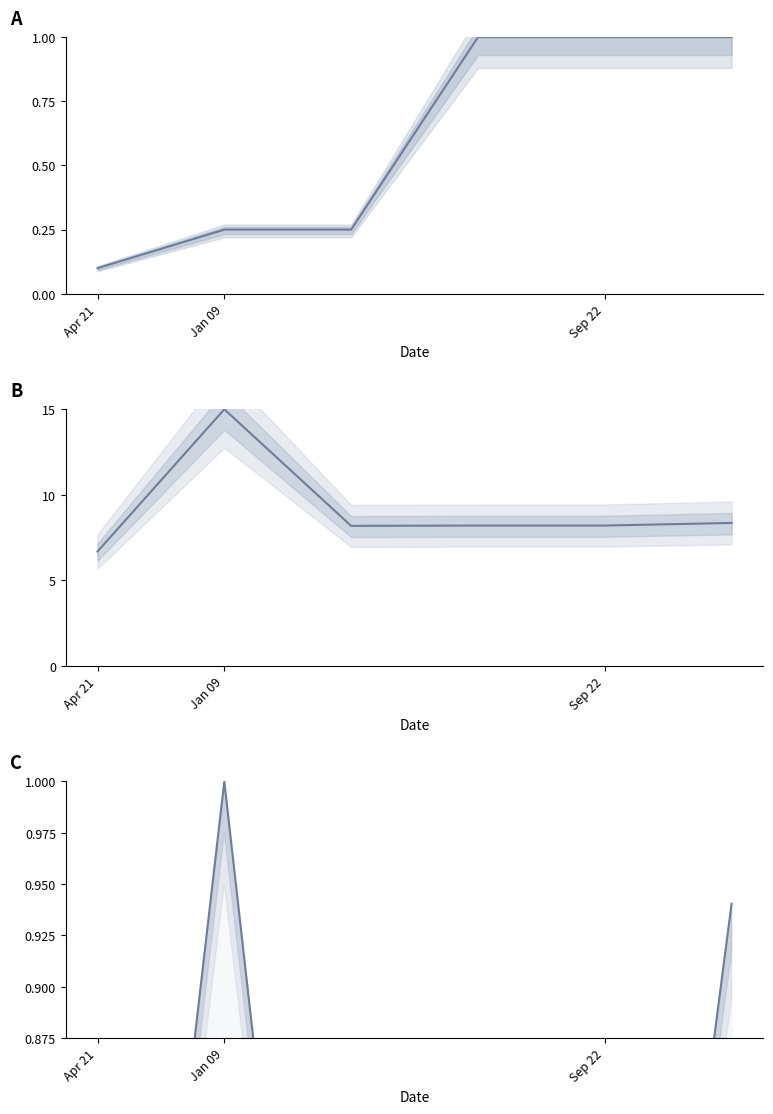

True or false: Taxonsorteringsordning and Noggrannhet cross at least once.

False